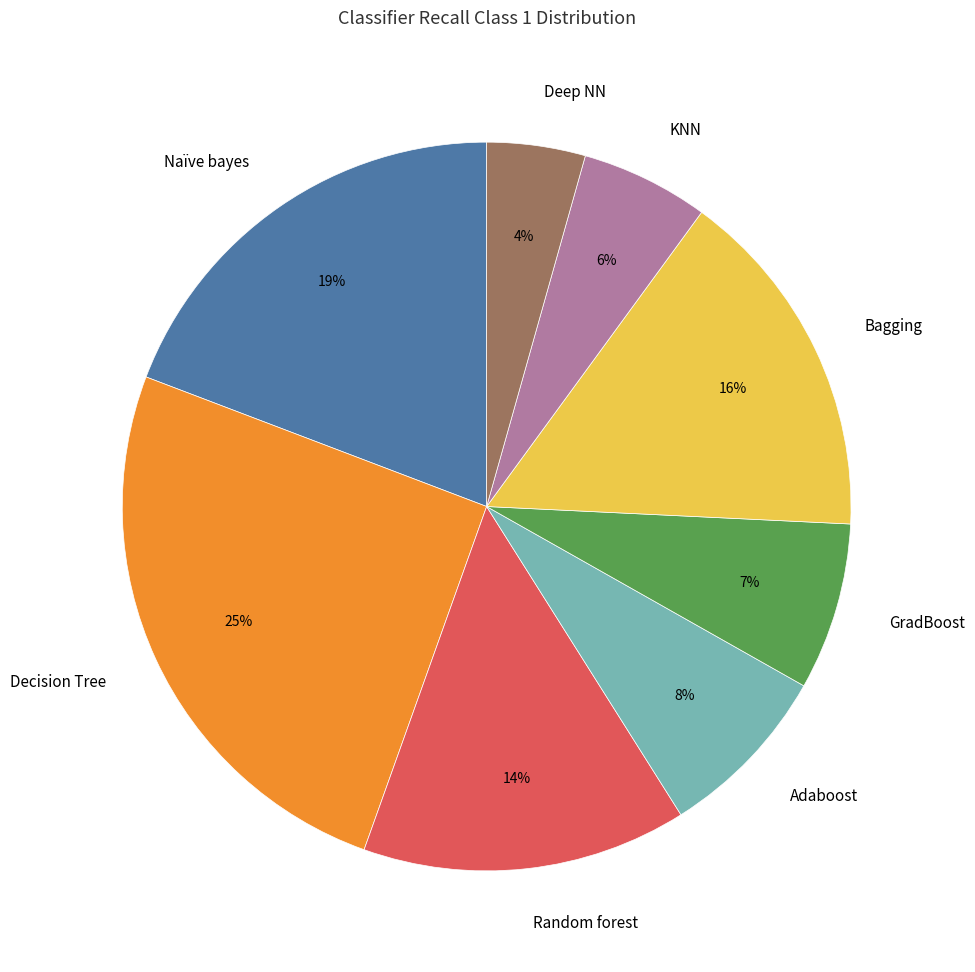

To the nearest percent, what portion does Decision Tree represent?

25%